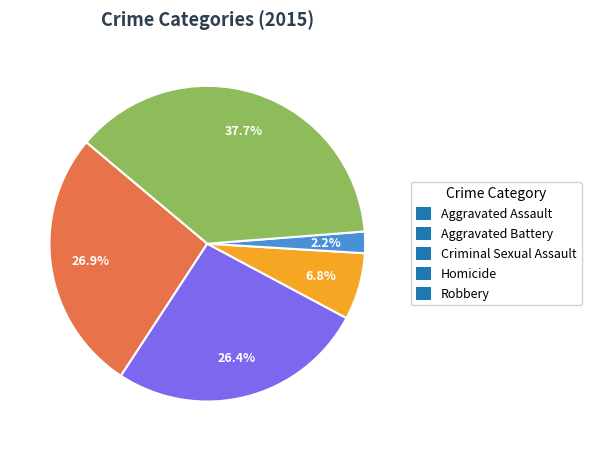

Is it true that Criminal Sexual Assault is 7% of the pie?

True